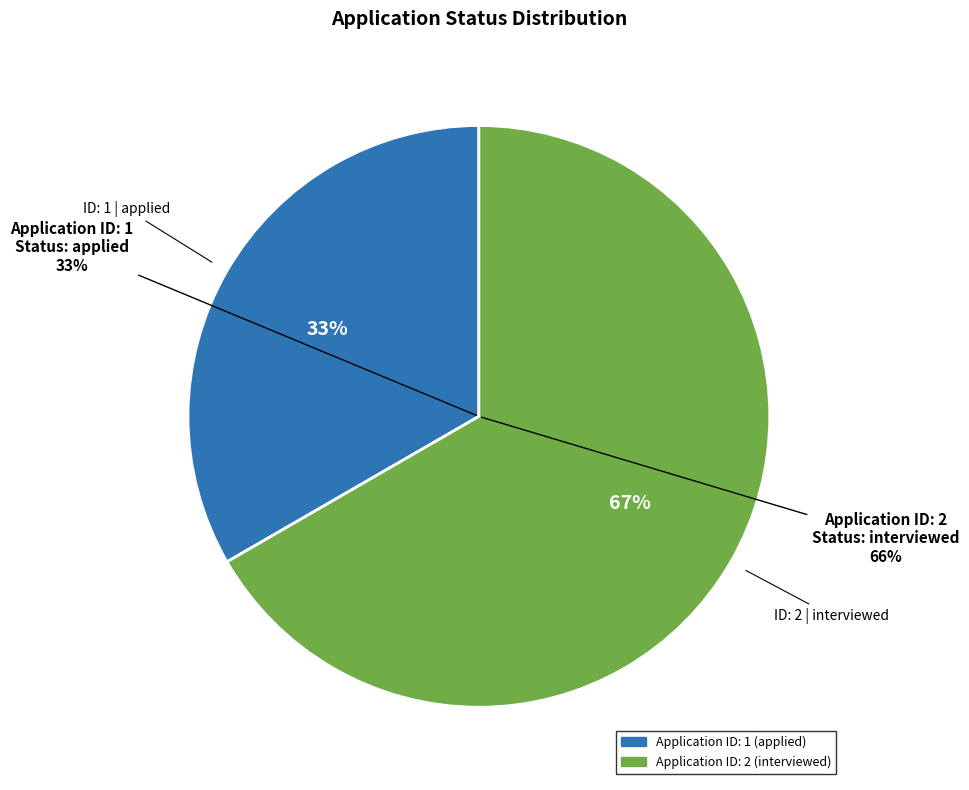

Which slice is the smallest?

1